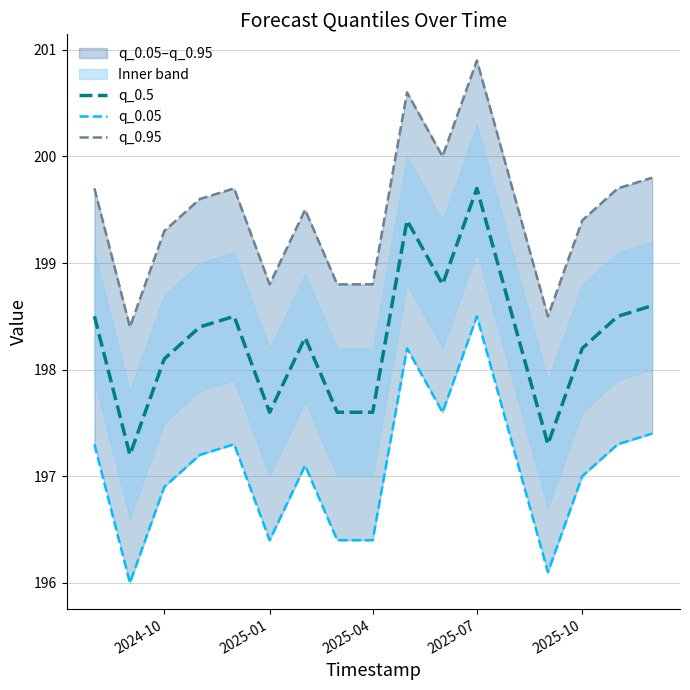

What is the highest value of the q_0.5 series?

199.7